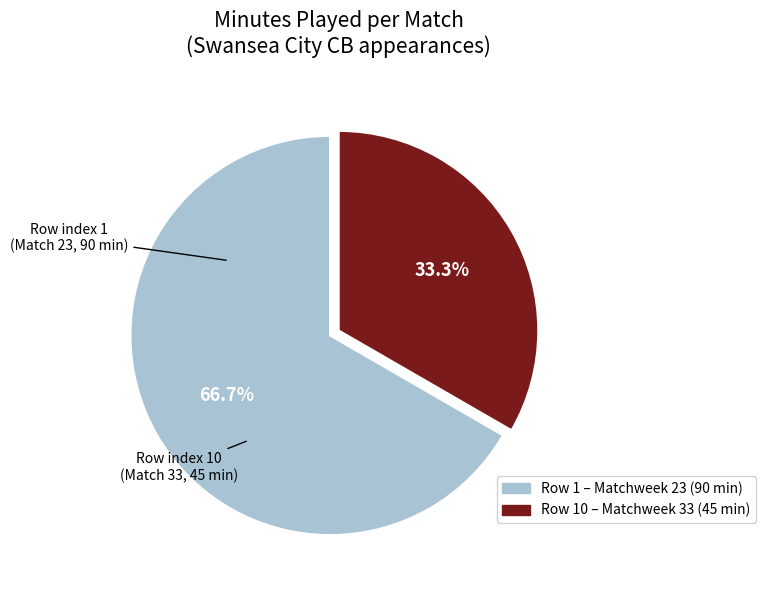

Does any single category account for the majority?

Yes